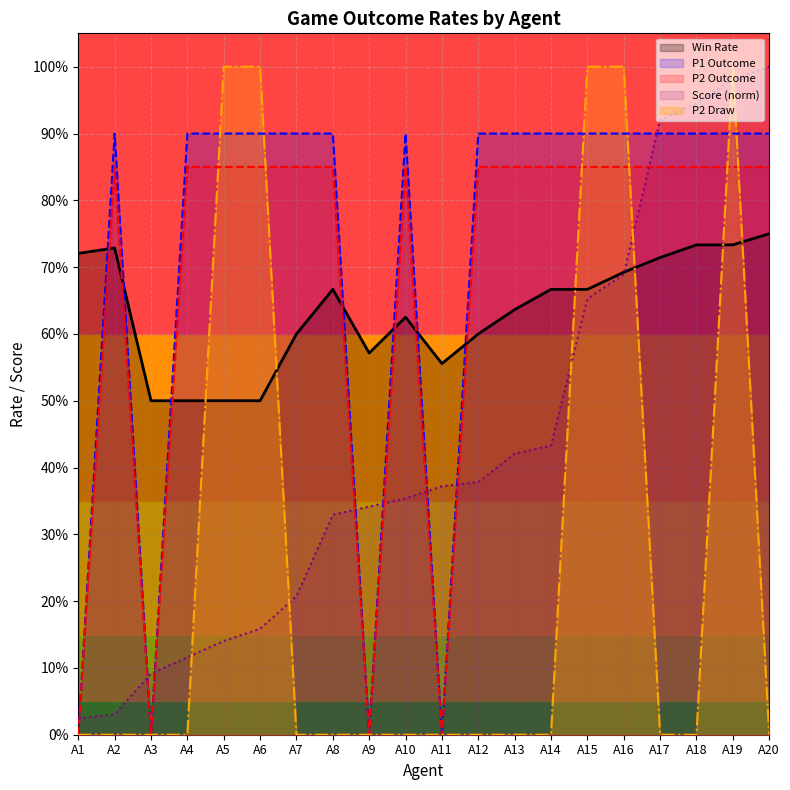

At which category is the sum across all series the highest?

A19